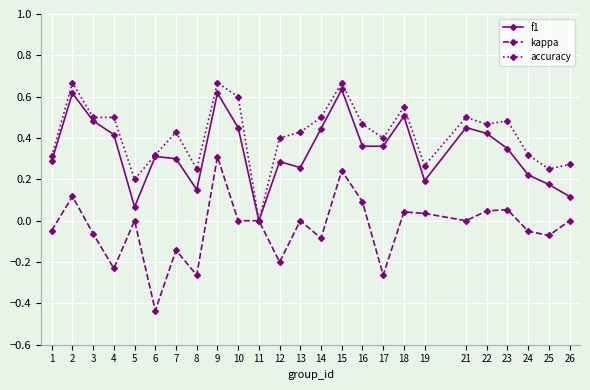

True or false: f1 has a value of 0.3 at 6.

True